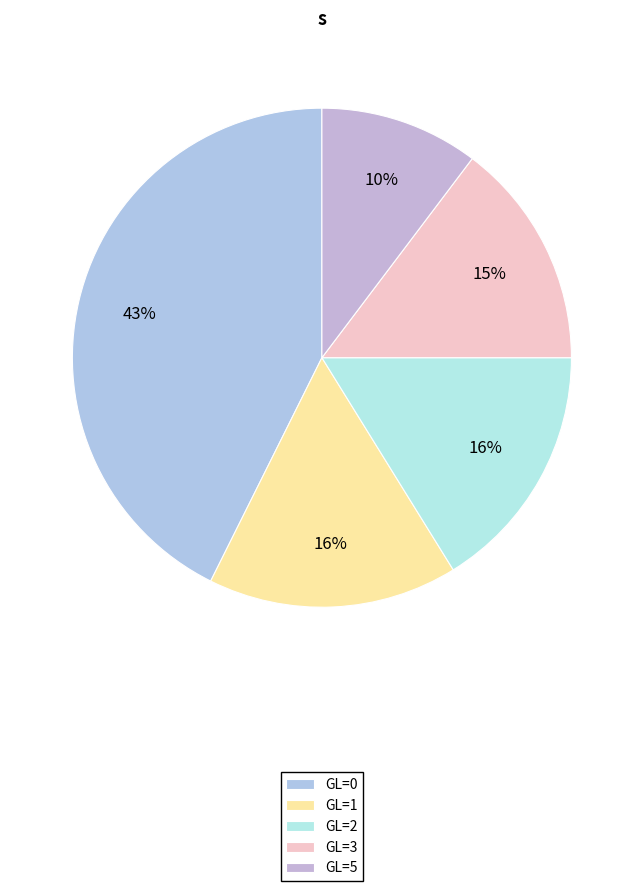

Do GL=5 and GL=3 together represent more than half of the pie?

No